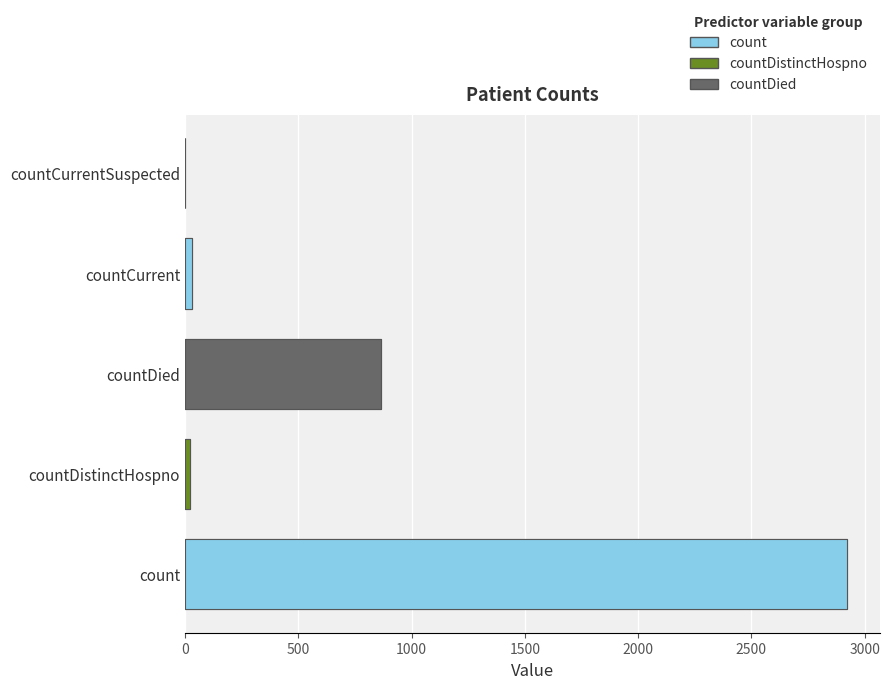

Reading left to right, transcribe all the data shown in this chart.

2920	22	864	30	0